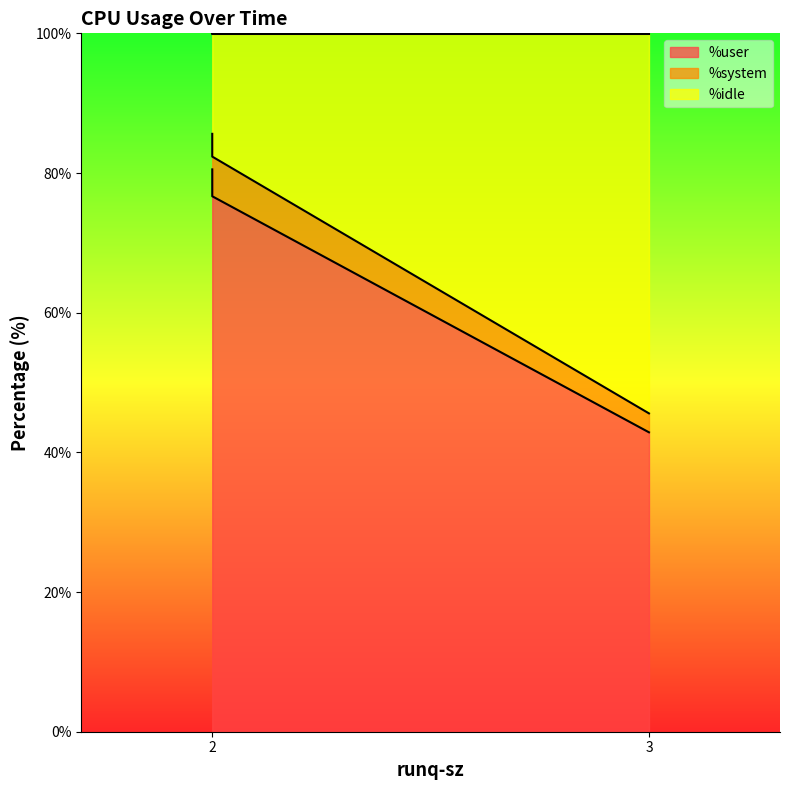

What is the sum of the %user values at 2 and 3?

119.5